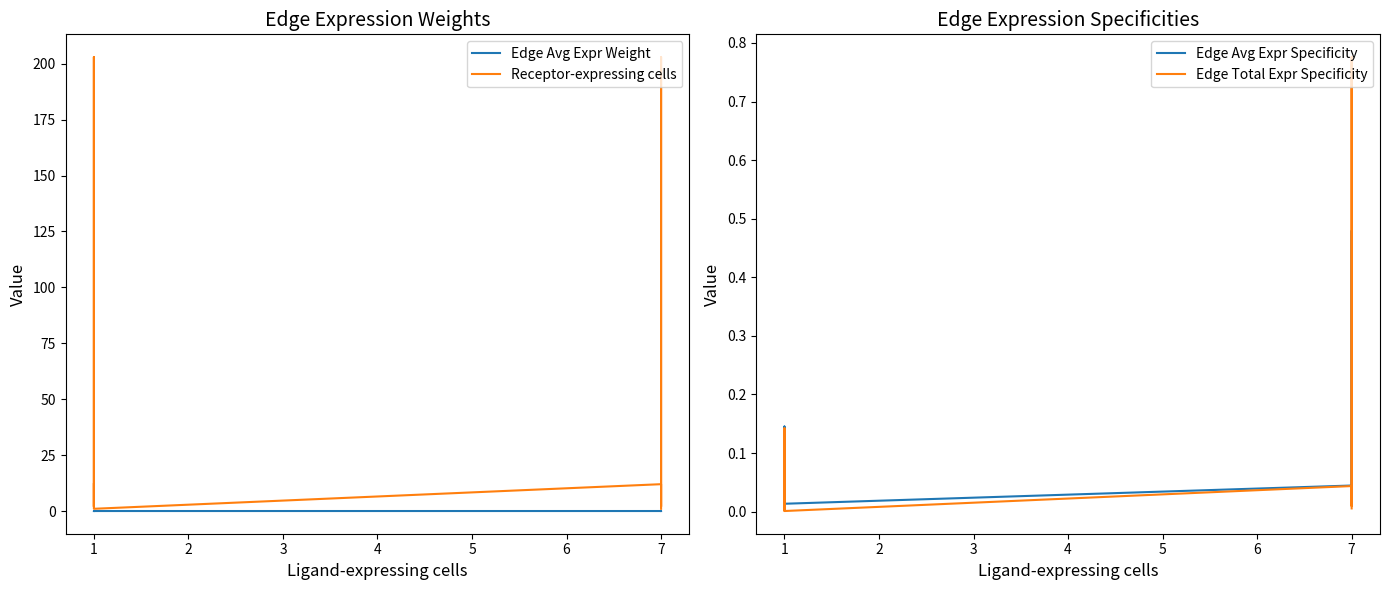

The Edge Total Expr Specificity series shows 0.8 at 7. True or false?

True